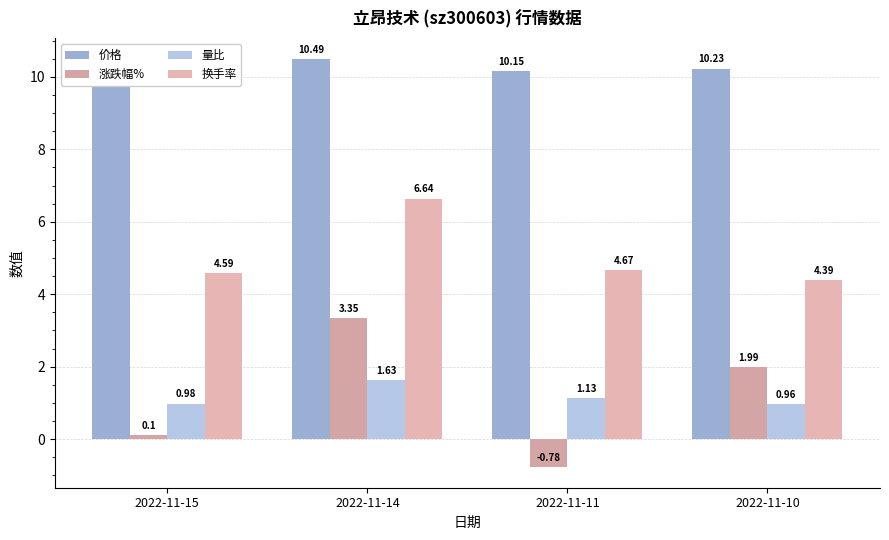

How many categories are shown in the chart?

4